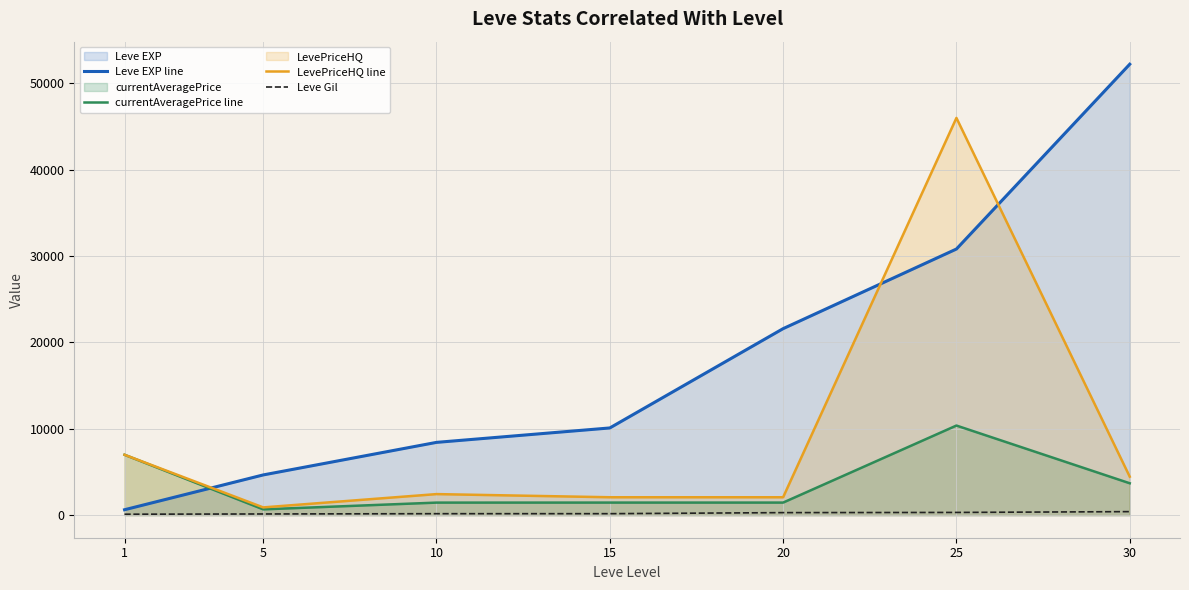

What is the lowest value of the currentAveragePrice line series?

674